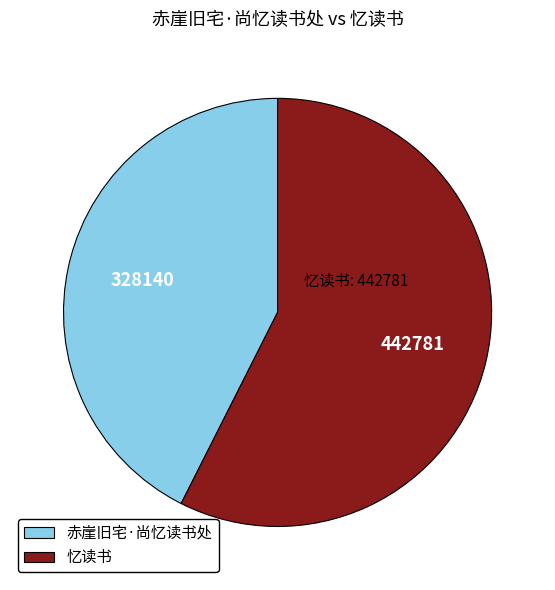

Count the number of slices in the pie.

2